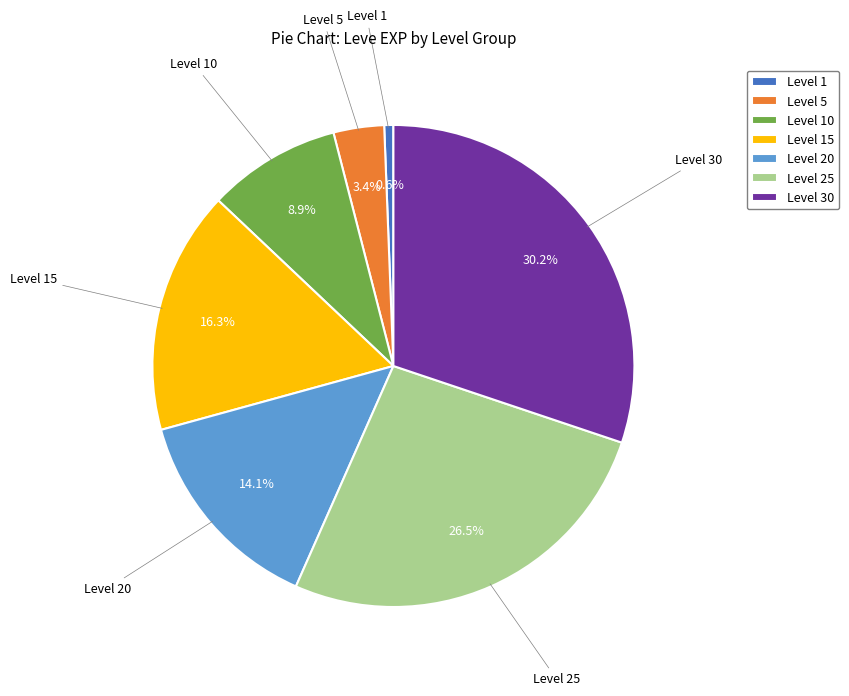

Combined, do Level 5 and Level 30 account for over 50%?

No